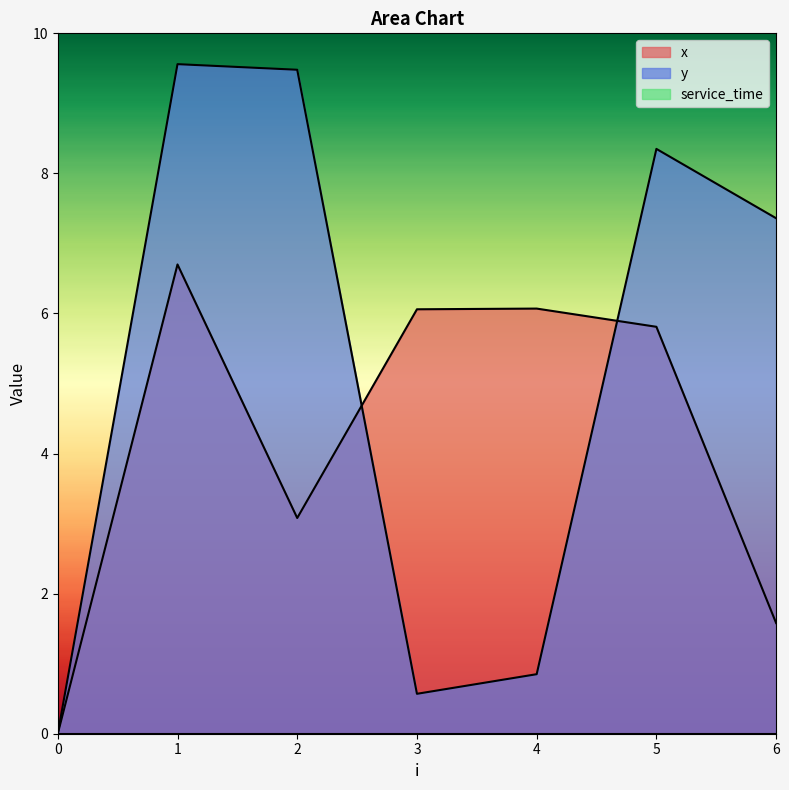

Reading left to right, transcribe all the data shown in this chart.

x: 0.0	6.7	3.1	6.1	6.1	5.8	1.6
y: 0.0	9.6	9.5	0.6	0.8	8.3	7.4